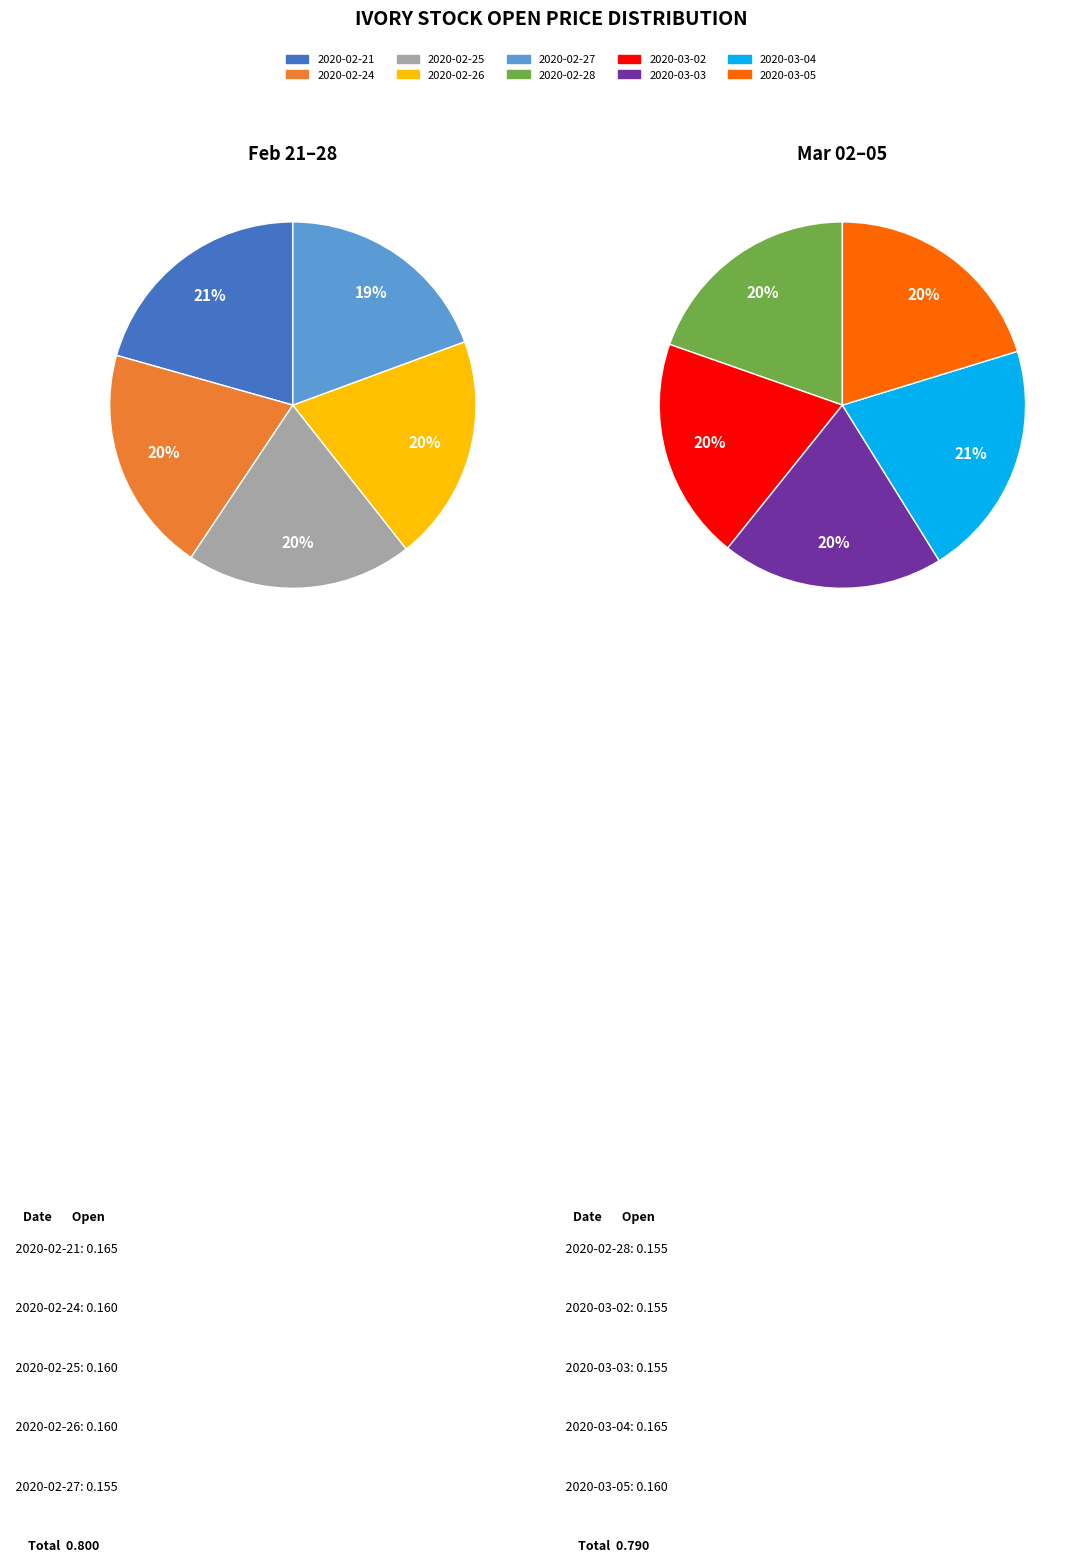

Which category has the smallest portion of the pie?

2020-02-27